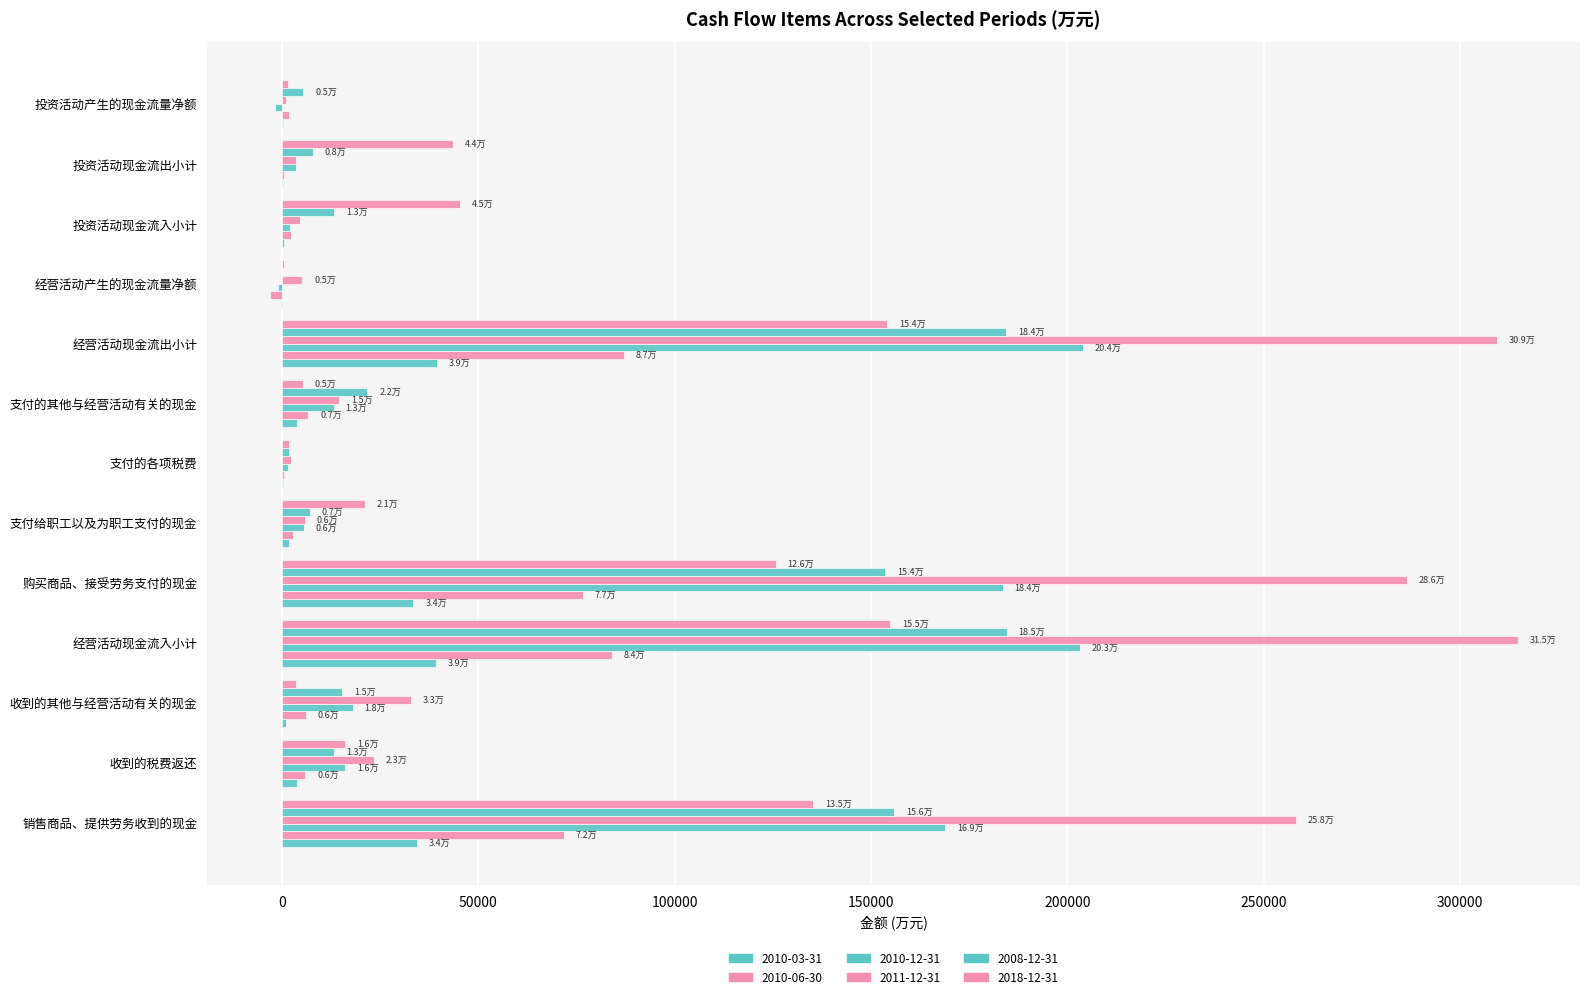

How many distinct data groups are displayed?

6